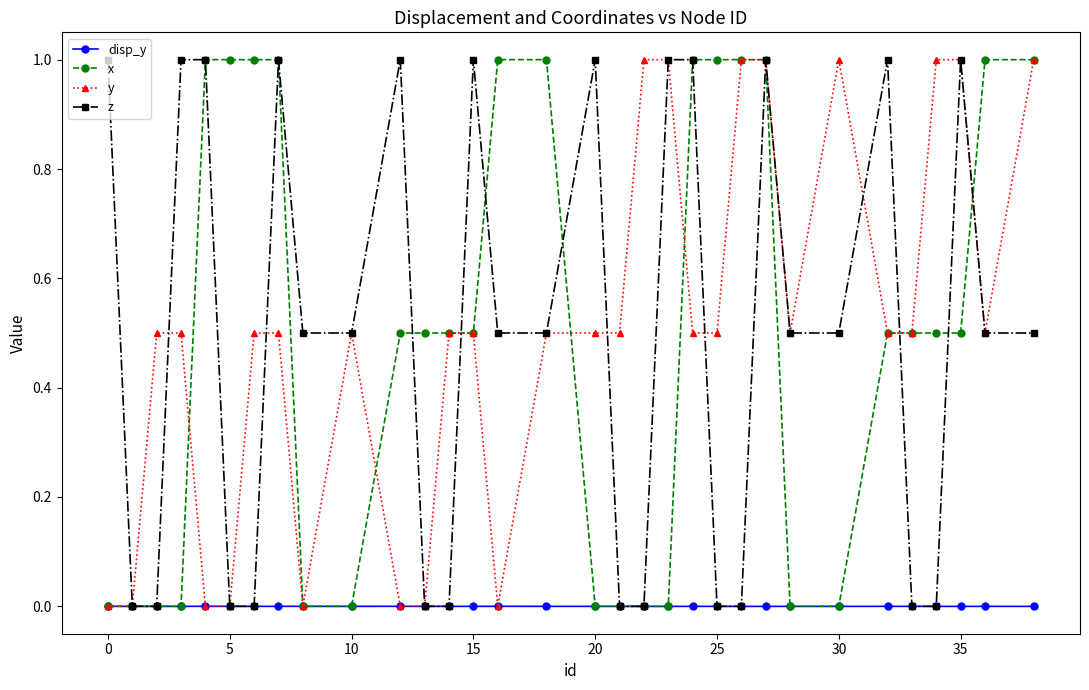

What is the value of the z point at the 24th from the left?

1.0